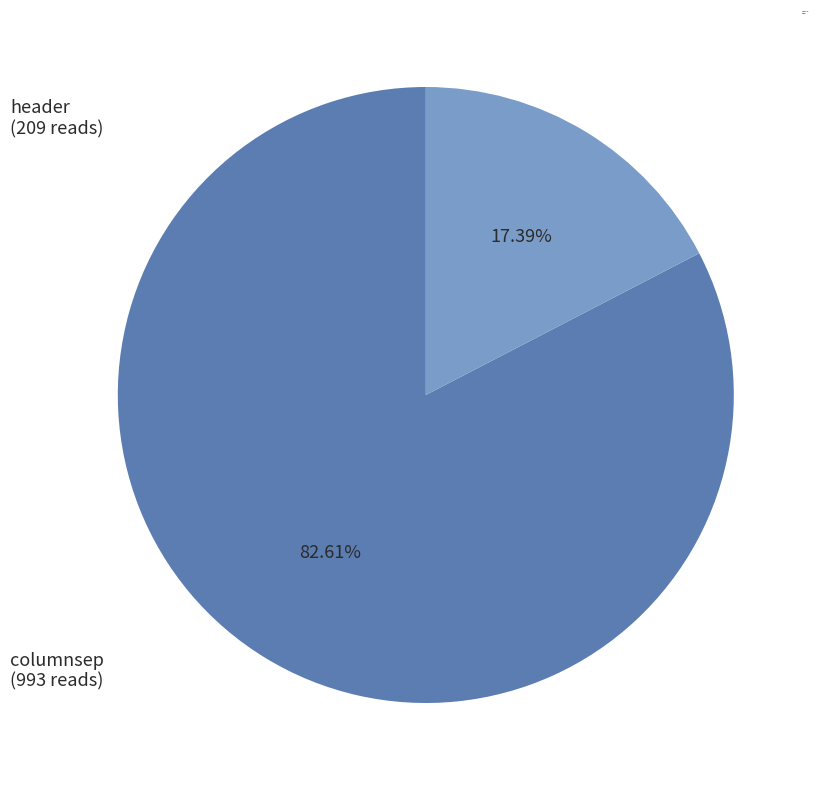

Is there a majority slice in this chart?

Yes